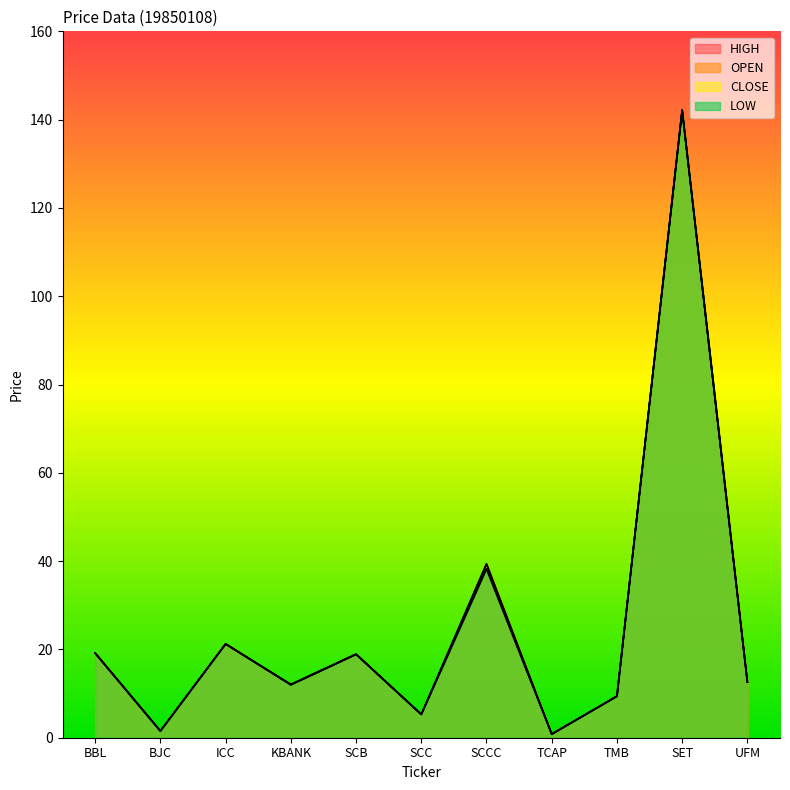

How many lines are shown in the chart?

4